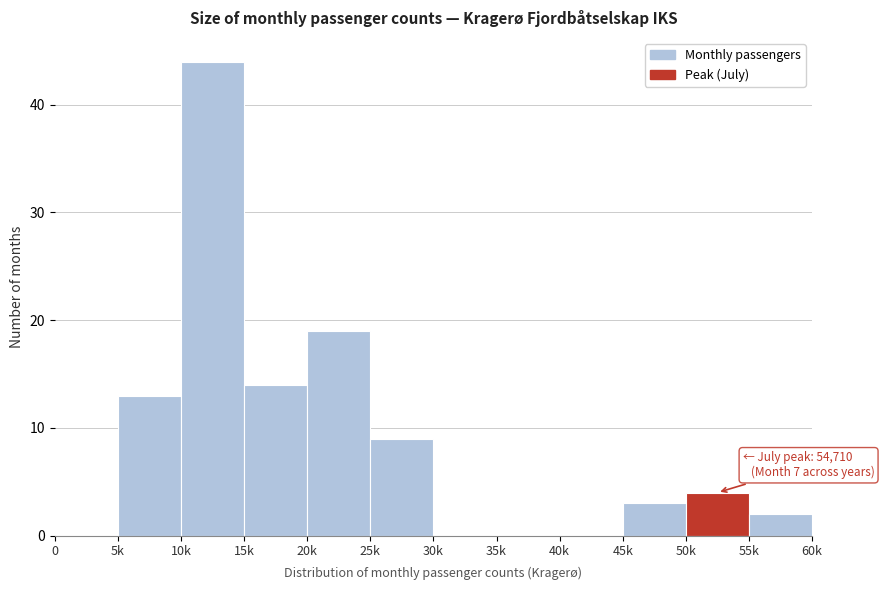

Reading left to right, transcribe all the data shown in this chart.

0=0	5k=13	10k=44	15k=14	20k=19	25k=9	30k=0	35k=0	40k=0	45k=3	50k=4	55k=2